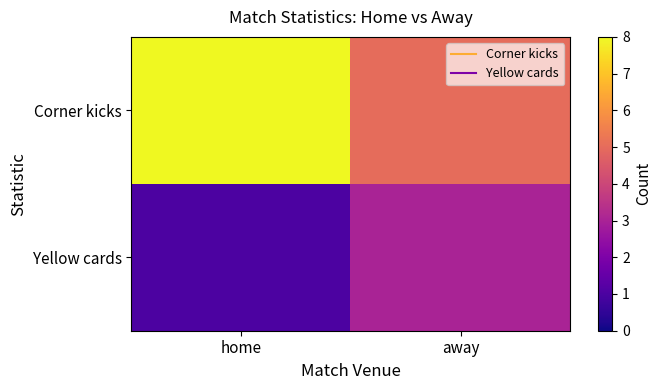

Which has a higher value, home or away?

home